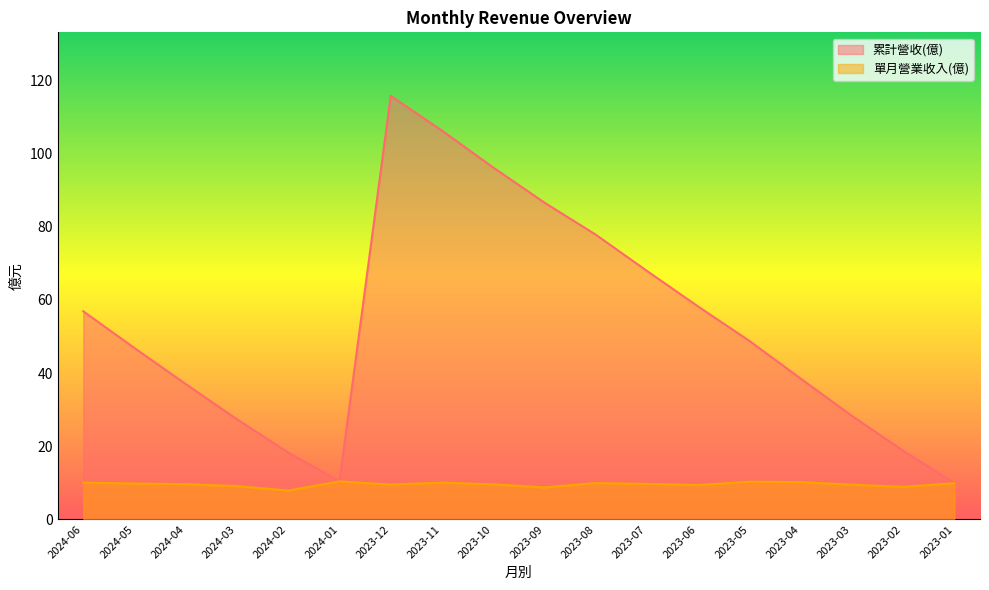

Rank the series at 2023-06 from lowest to highest value.

單月營業收入(億), 累計營收(億)